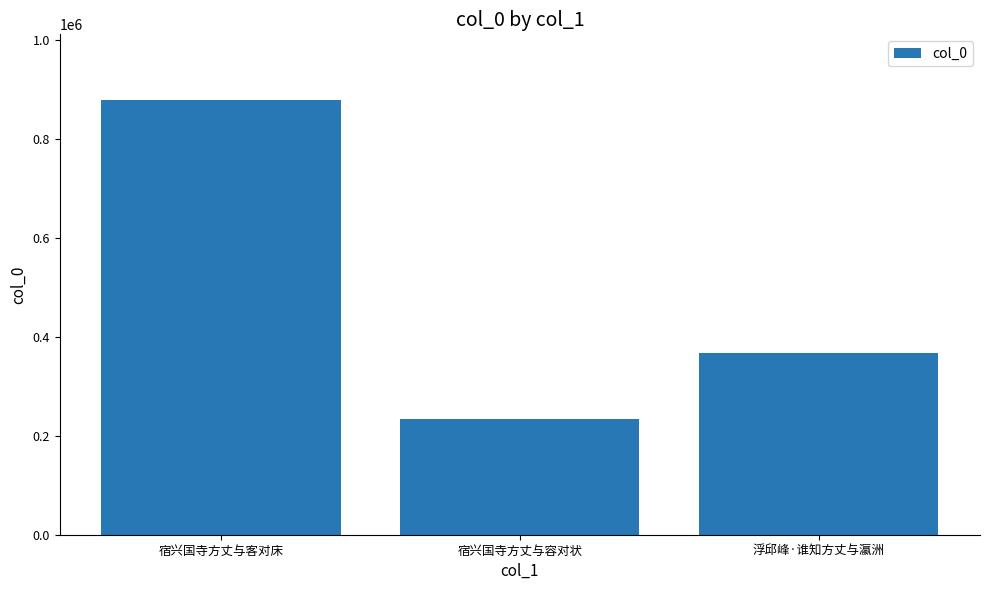

Reading right to left, list all the values displayed in this chart.

浮邱峰·谁知方丈与瀛洲=367042	宿兴国寺方丈与容对状=233252	宿兴国寺方丈与客对床=879586